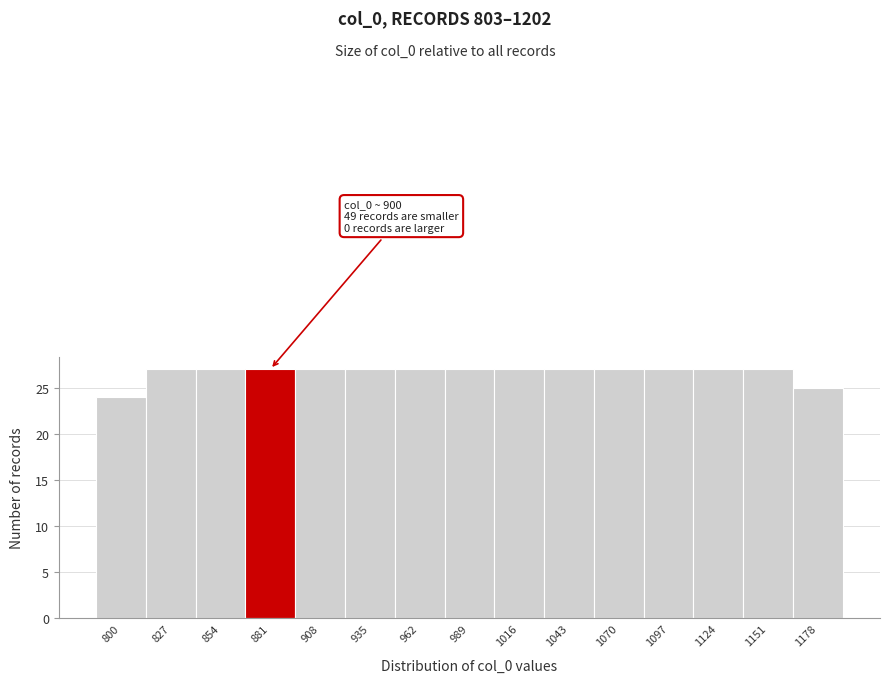

Reading left to right, extract all data points from this chart.

800=24	827=27	854=27	881=27	908=27	935=27	962=27	989=27	1016=27	1043=27	1070=27	1097=27	1124=27	1151=27	1178=25